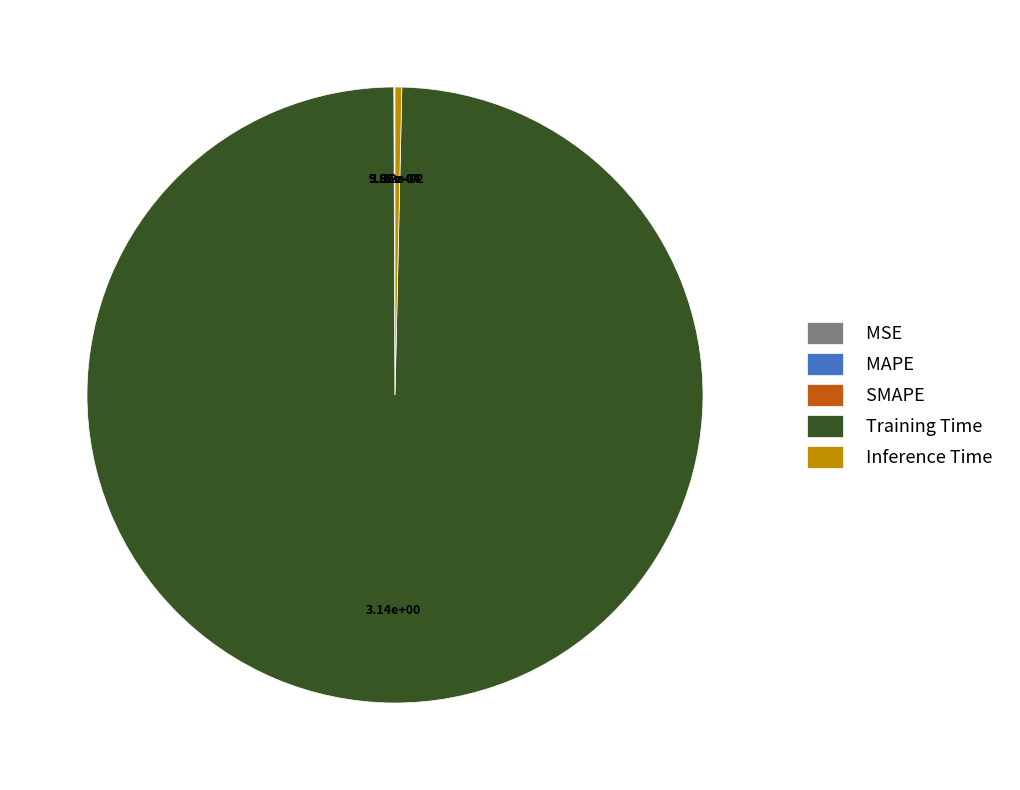

True or false: Training Time accounts for 100% of the total.

True